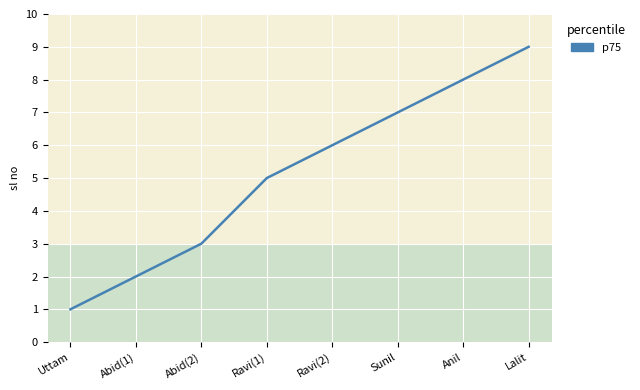

What is the difference between the second highest and second lowest values?

6